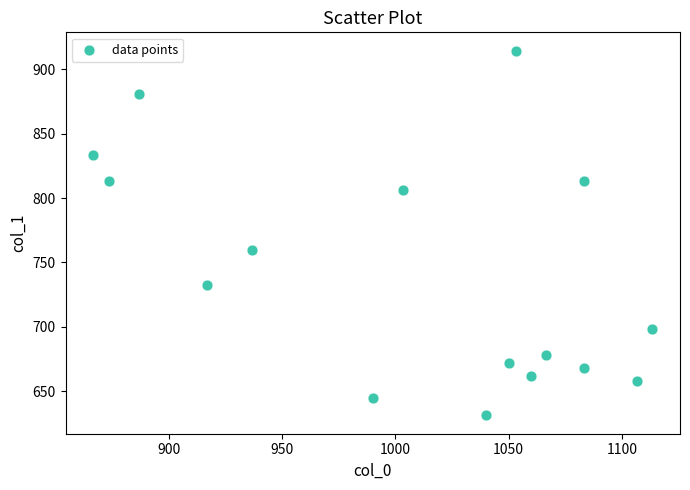

What is the range of X values (max minus min)?

246.7